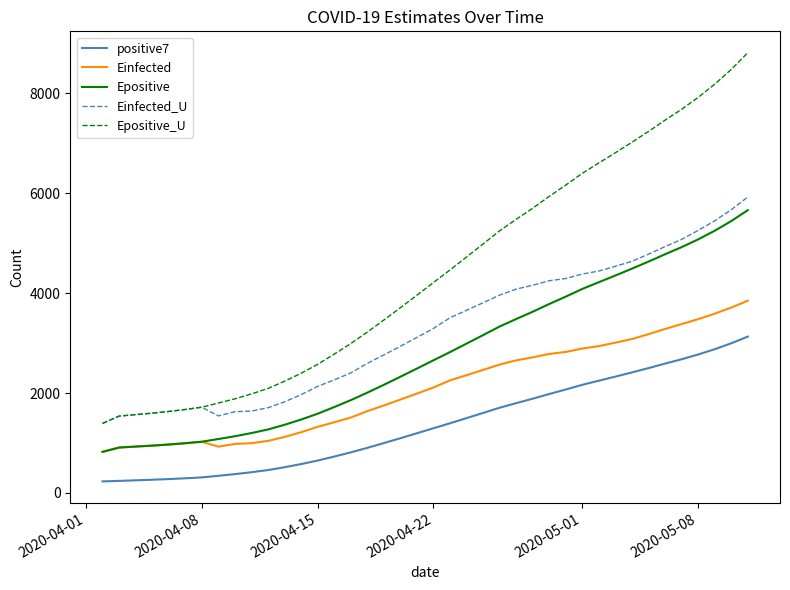

List the series in order of their overall mean, highest first.

Epositive_U, Einfected_U, Epositive, Einfected, positive7